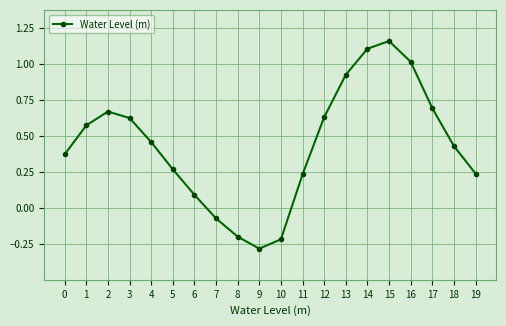

At which category does the data reach its first local peak?

2